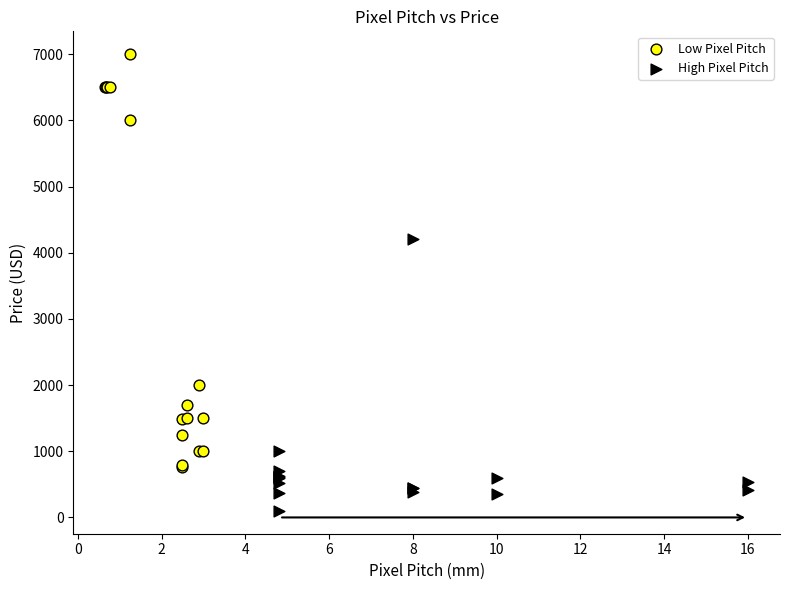

Which series contains the lowest Y value?

High Pixel Pitch